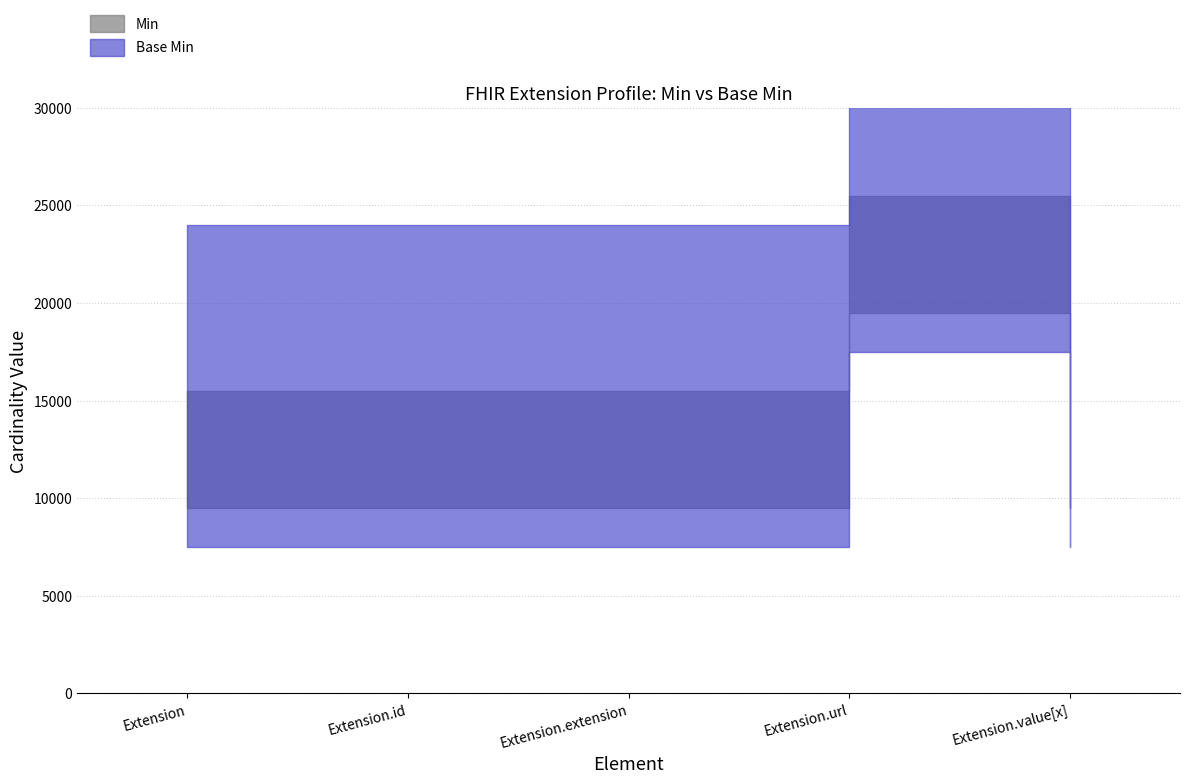

True or false: Base Min has more than 0 points higher than both neighbors.

True